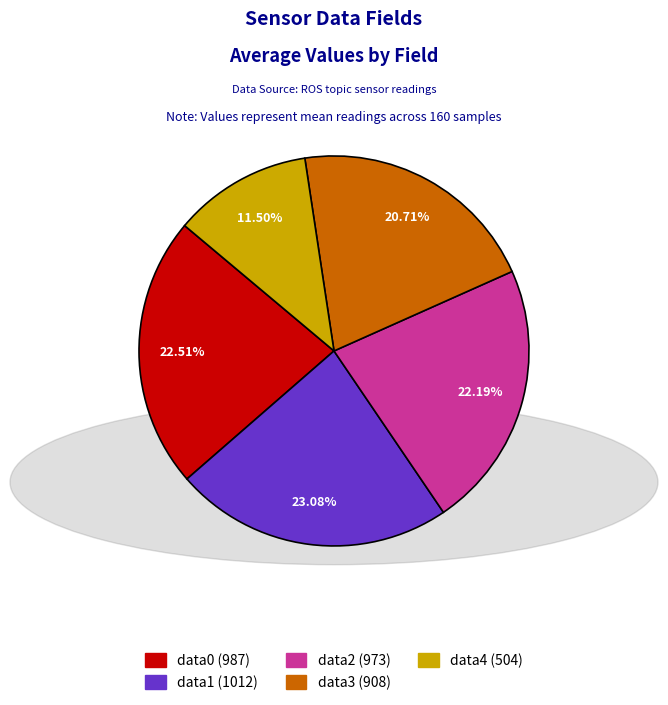

Is there a majority slice in this chart?

No